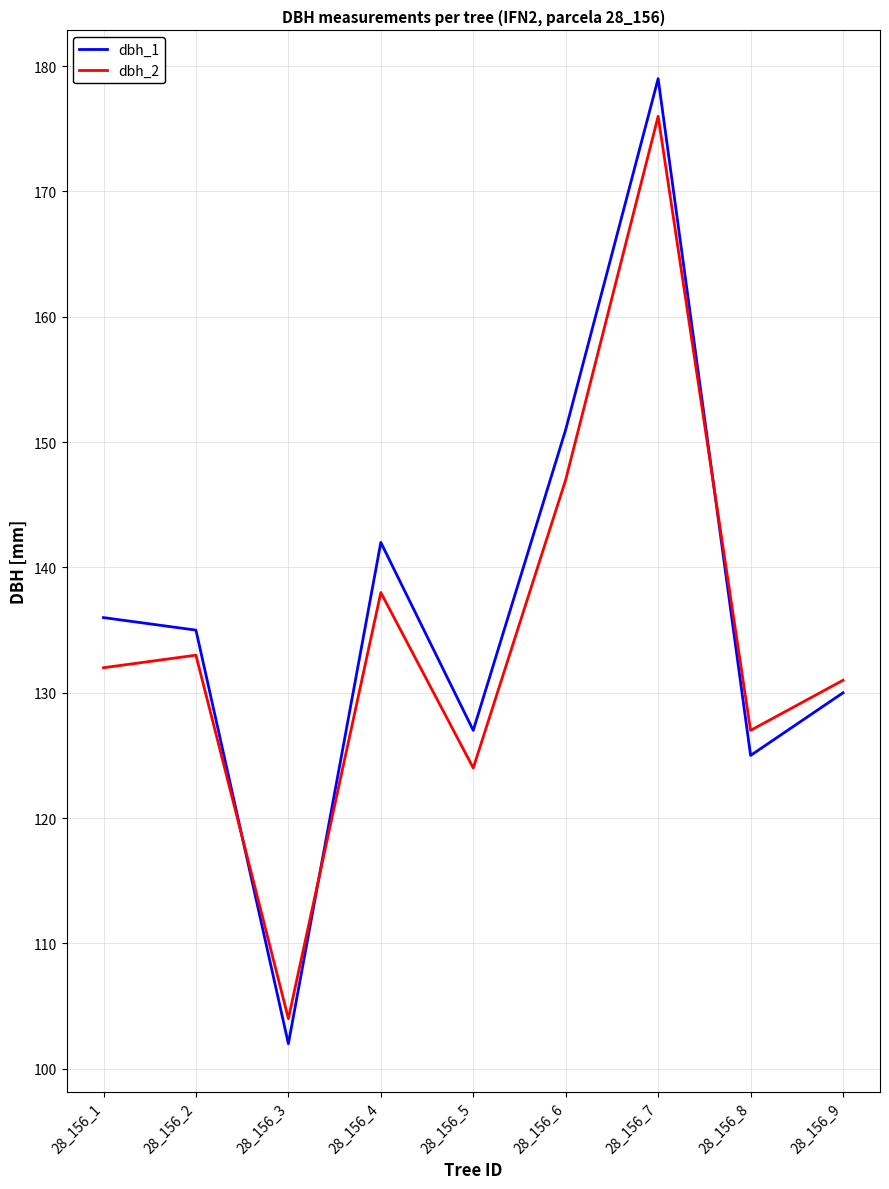

Which category has the highest value across all series?

28_156_7